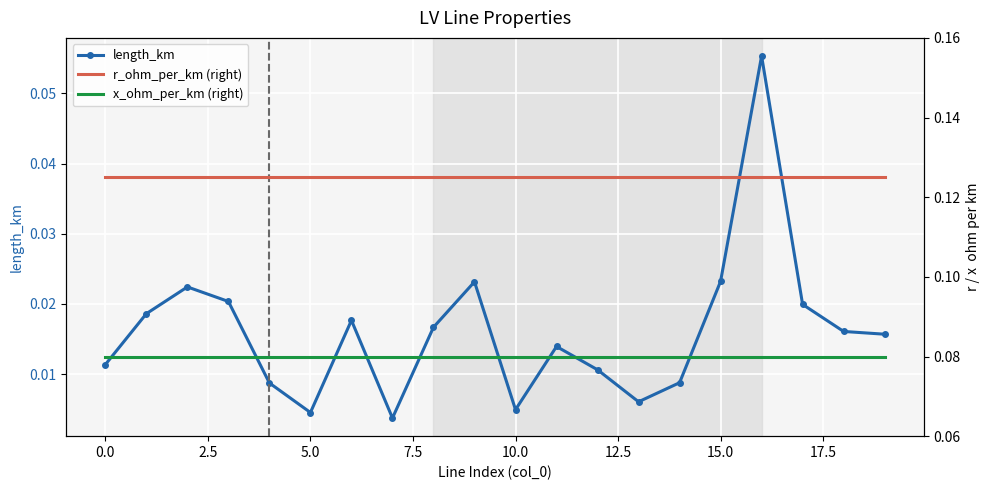

What is the difference between the maximum and second lowest values in the length_km series?

0.1